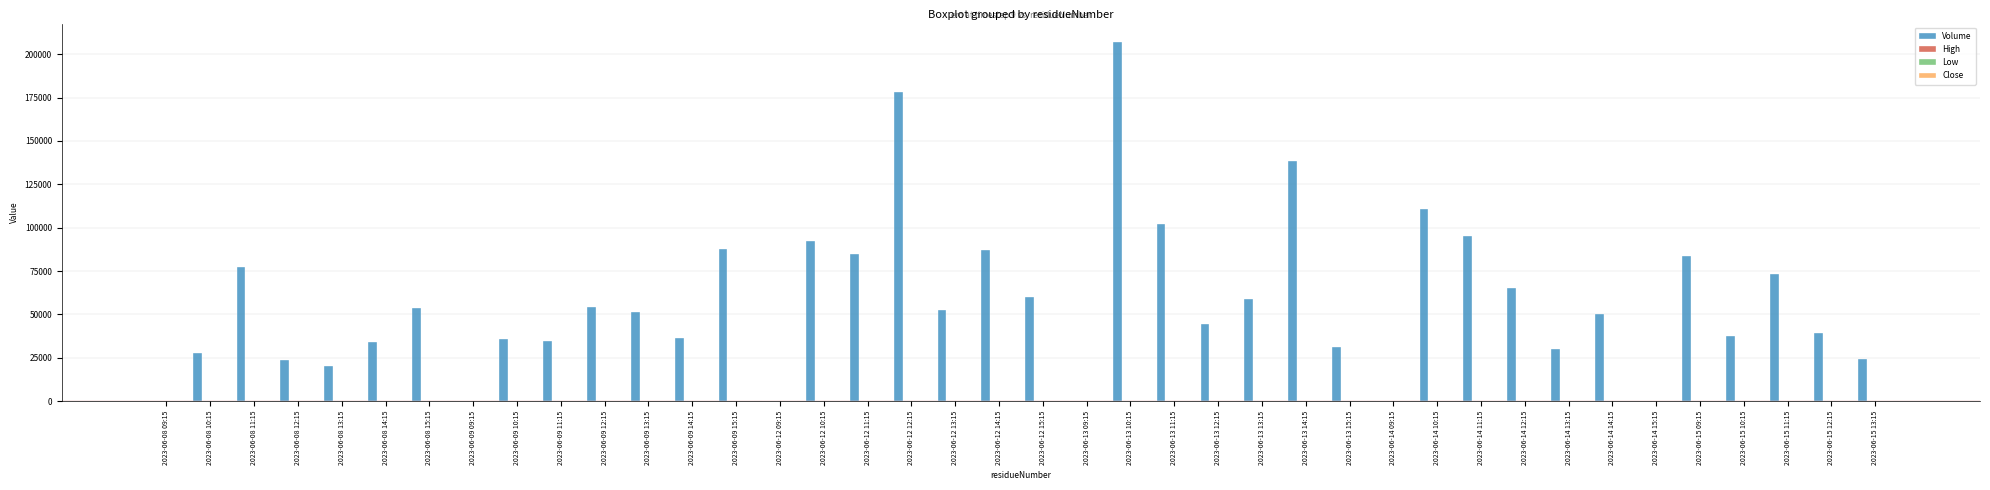

Which category has the highest value across all series?

2023-06-13 10:15